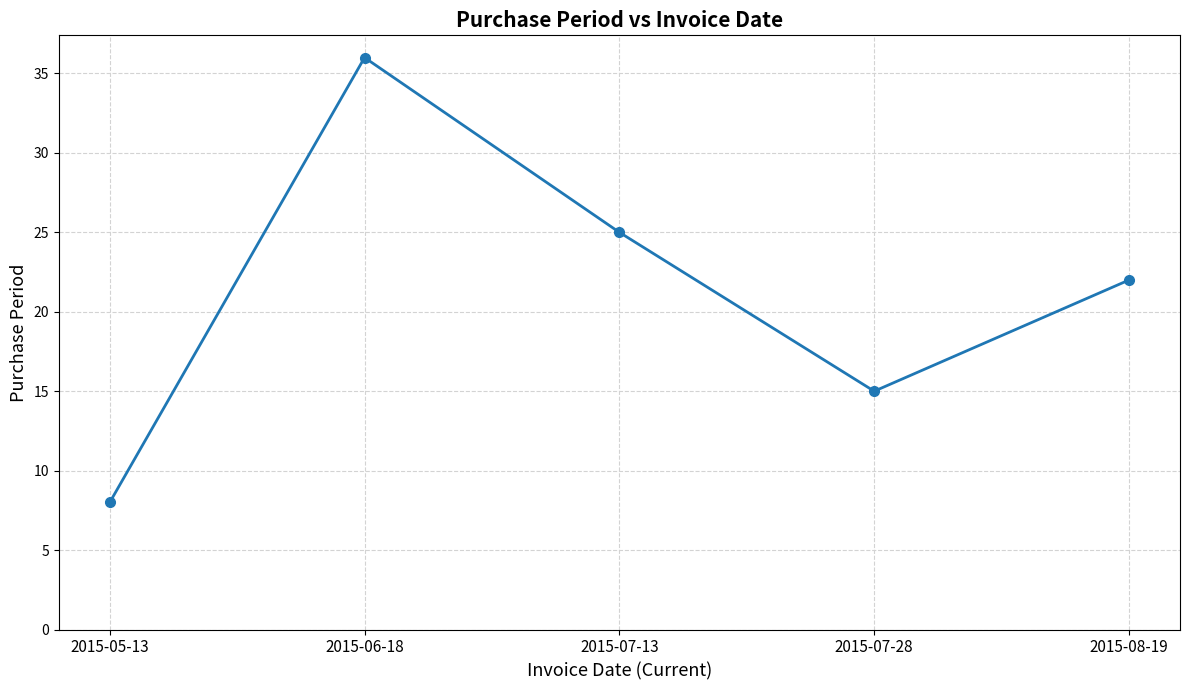

What is the change in value from 2015-05-13 to 2015-06-18?

+28